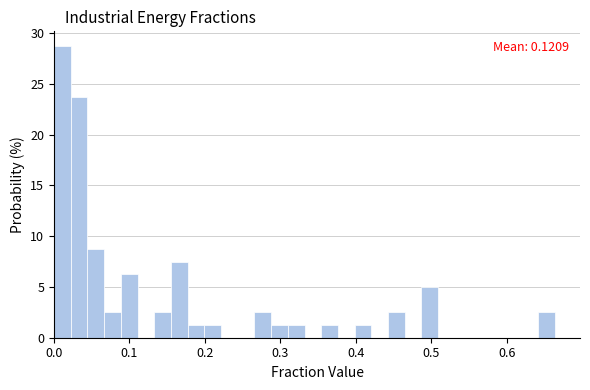

Read against the x-axis, roughly where is the centre of the tallest bar?

0.01